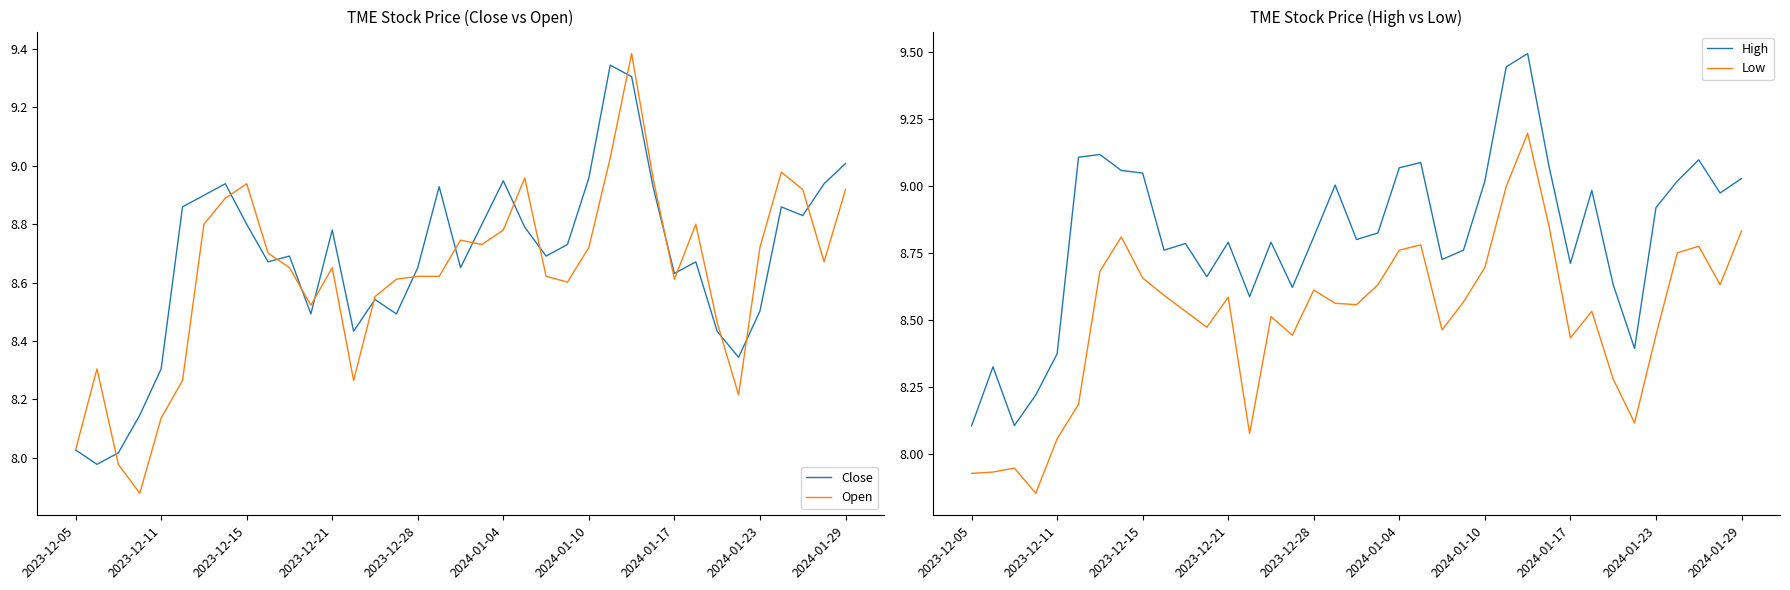

At which label does Open first exceed 8?

2023-12-05